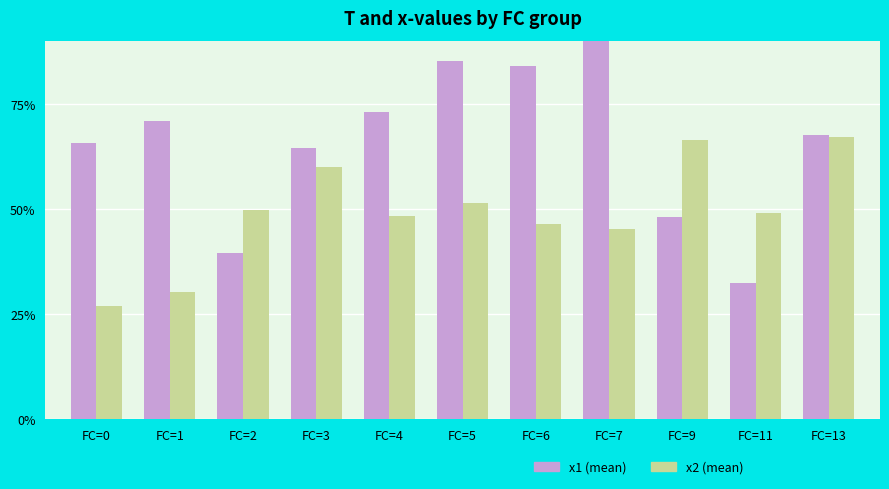

Reading left to right, transcribe all the data shown in this chart.

x1 (mean): 0.7	0.7	0.4	0.6	0.7	0.9	0.8	1.0	0.5	0.3	0.7
x2 (mean): 0.3	0.3	0.5	0.6	0.5	0.5	0.5	0.5	0.7	0.5	0.7